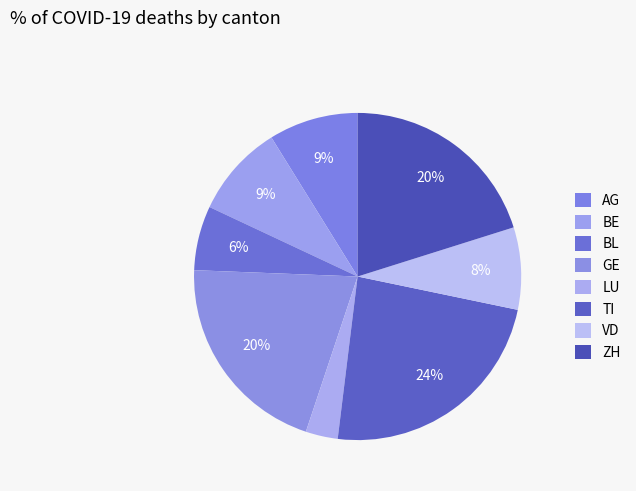

Is there any slice that represents more than half of the pie?

No